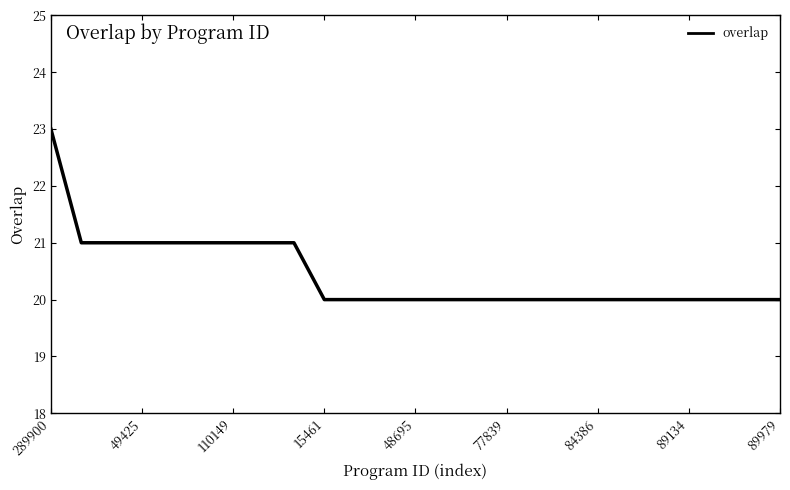

What is the smallest value displayed?

20